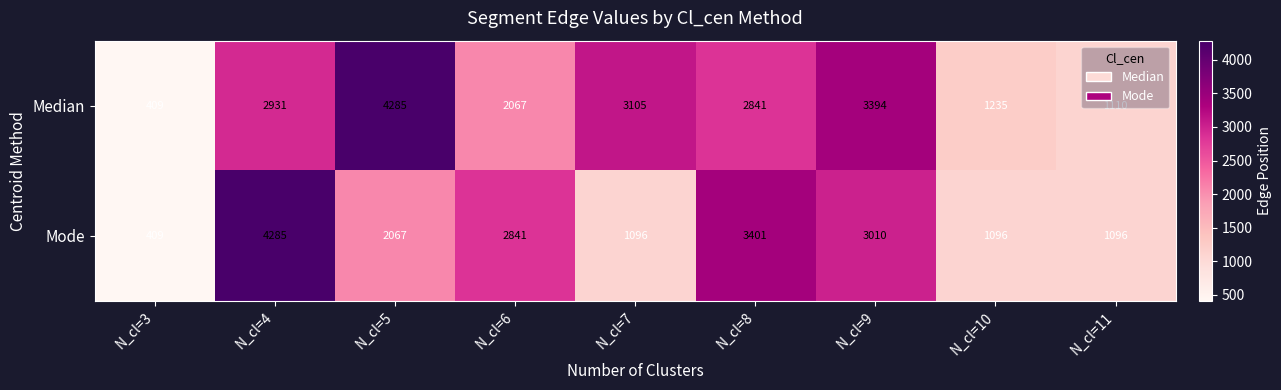

What is the maximum value shown in the chart?

4285